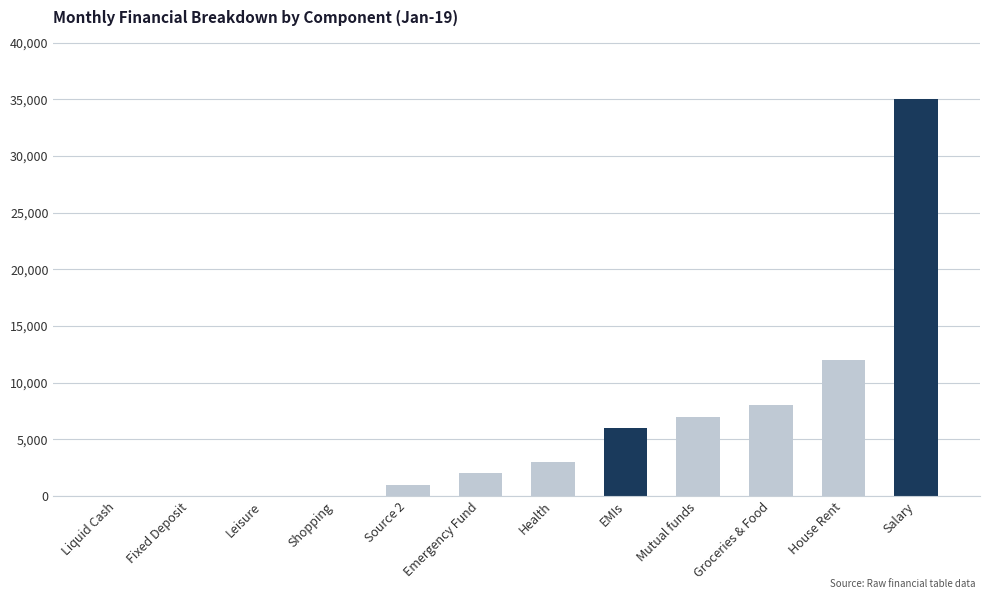

True or false: the data shows 1000 at Source 2.

True